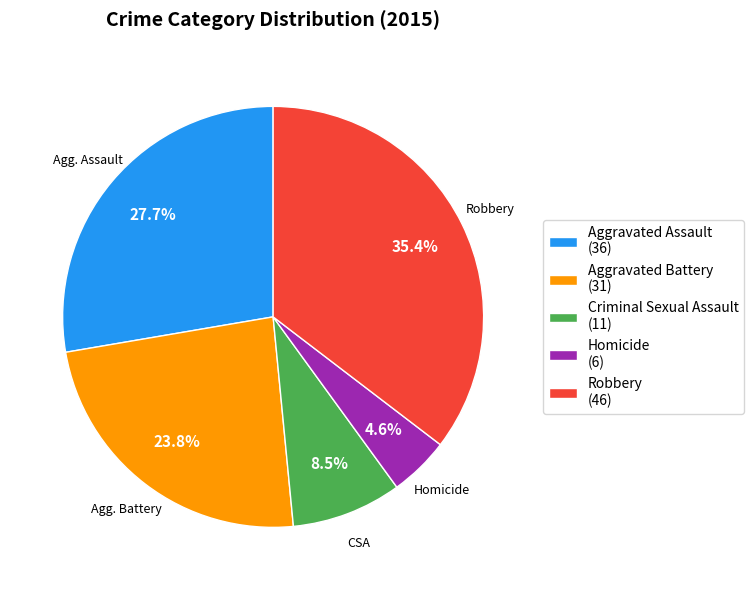

Which has a higher value, Criminal Sexual Assault or Aggravated Battery?

Aggravated Battery